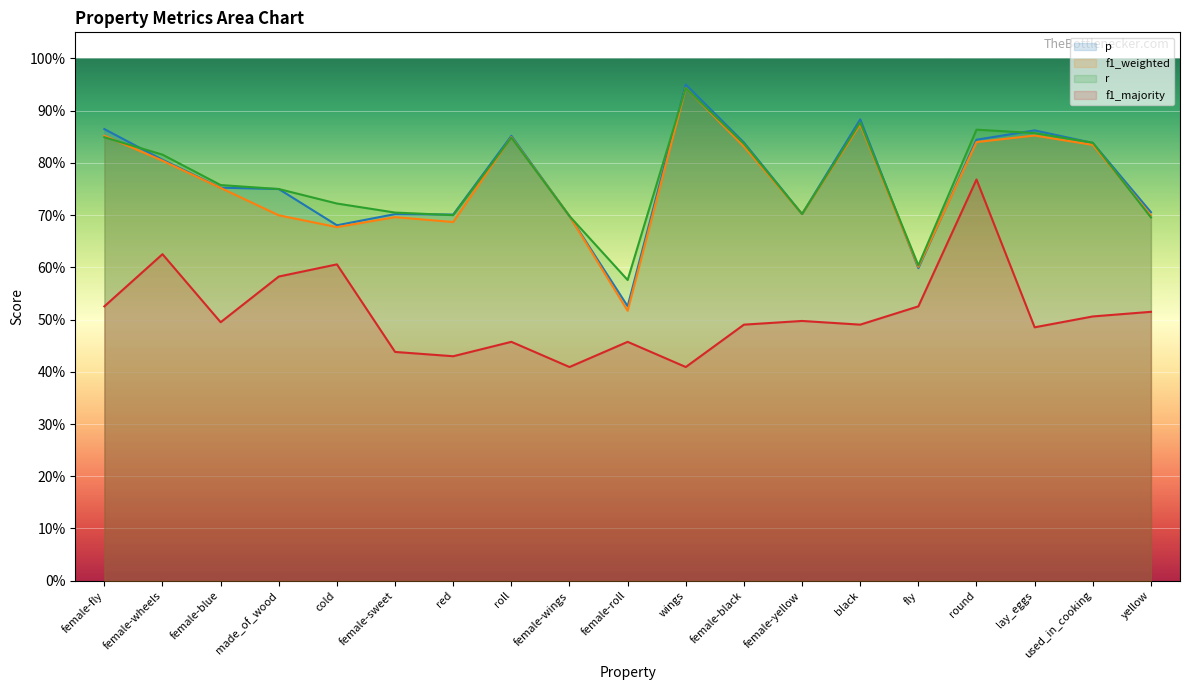

The value of r at female-fly is 0.8. True or false?

True